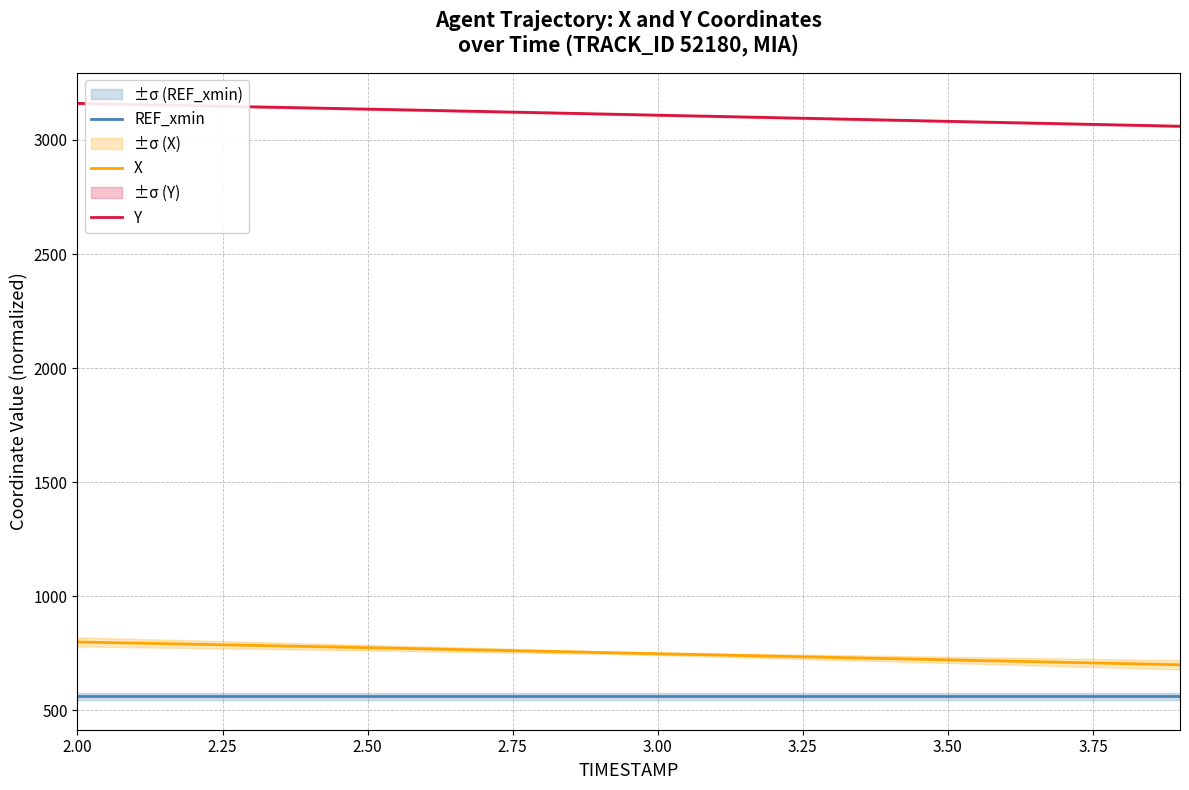

How many series are shown in this chart?

3